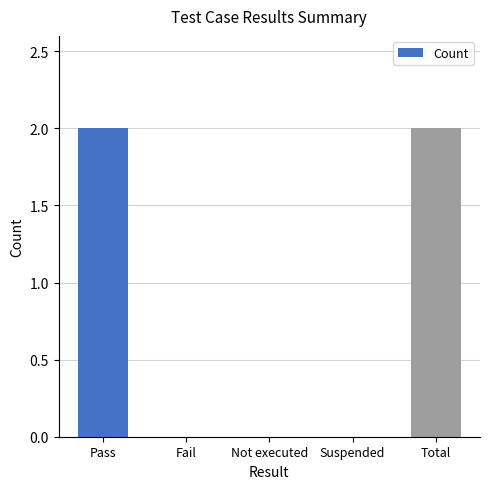

Is it true that the value at Fail is 1?

False